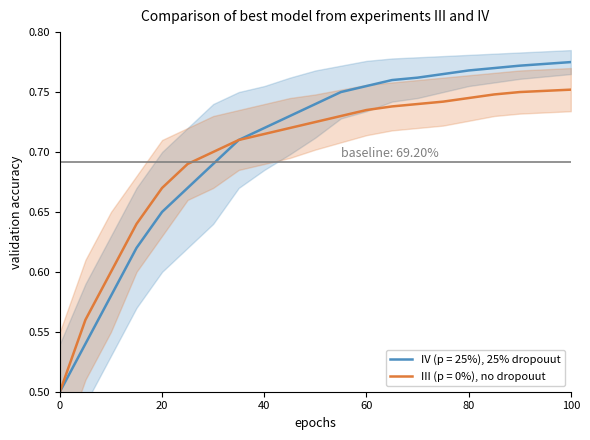

The value of IV (p = 25%), 25% dropouut at 100 is 0.4. True or false?

False